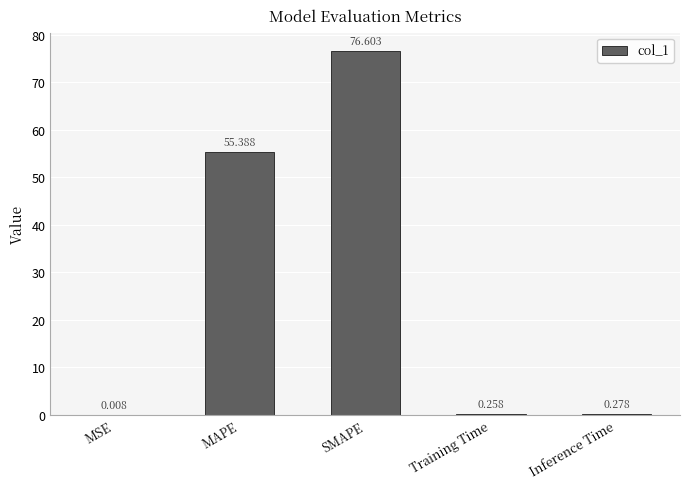

Where is the data nearest to the value 38?

MAPE